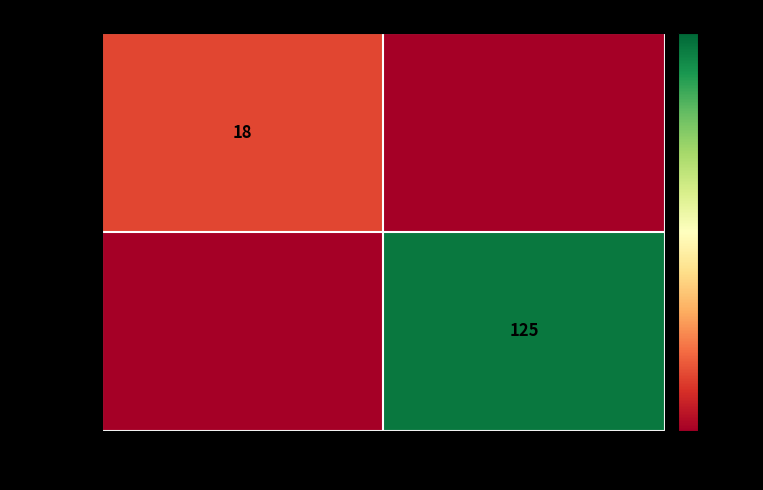

Is the value of CLASSIC at 0 greater than the value of PRIME at 120?

No